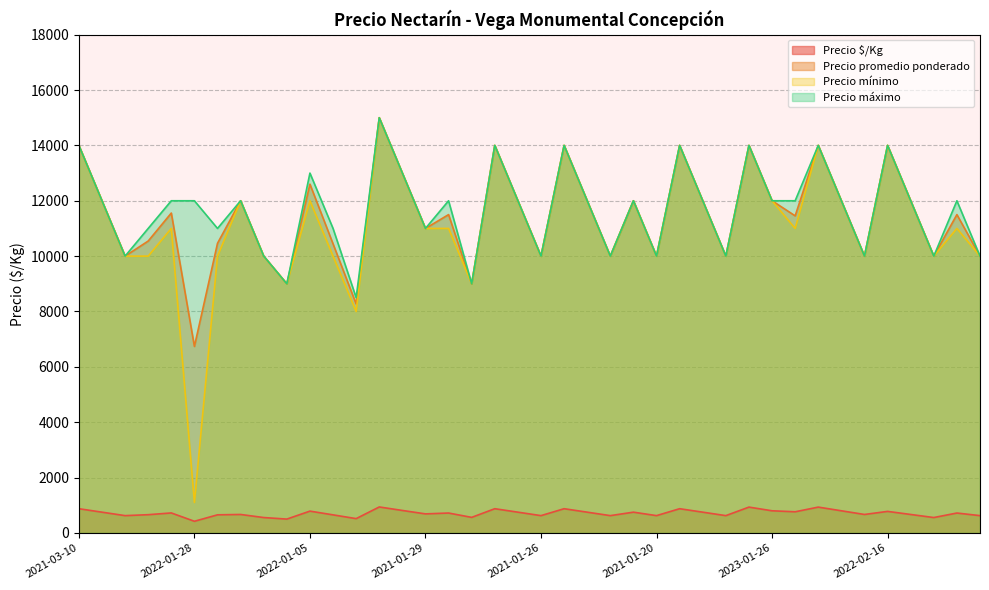

What is the maximum value for Precio mínimo?

15000